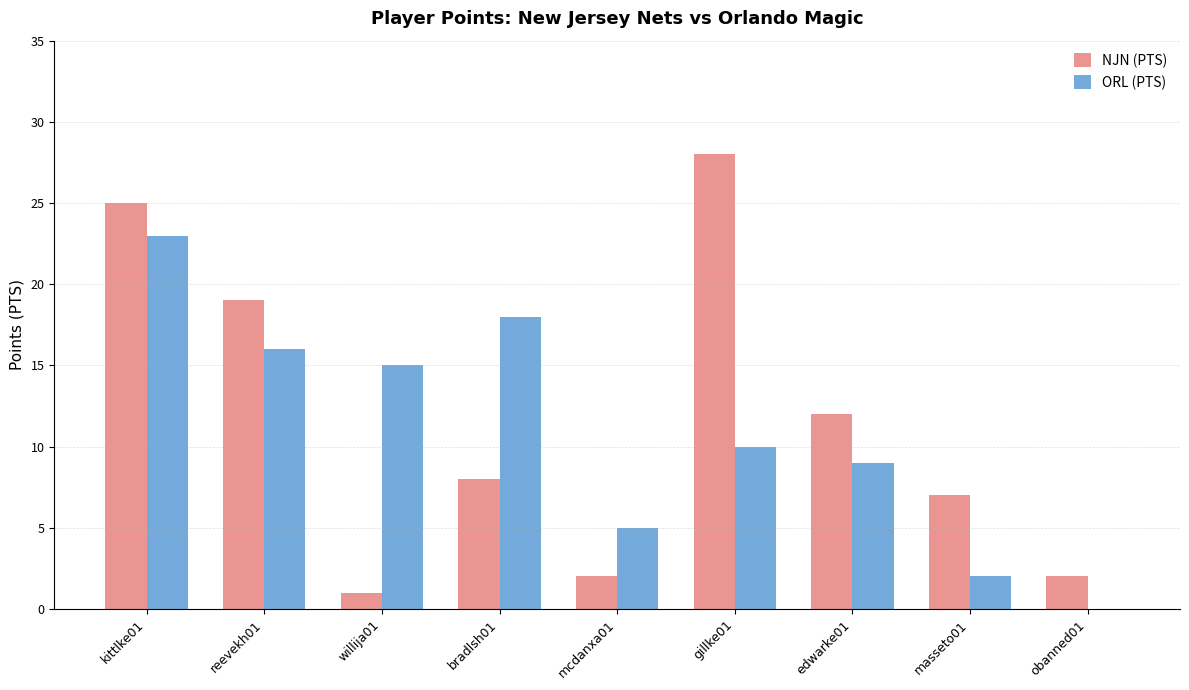

Count the number of data series in this chart.

2